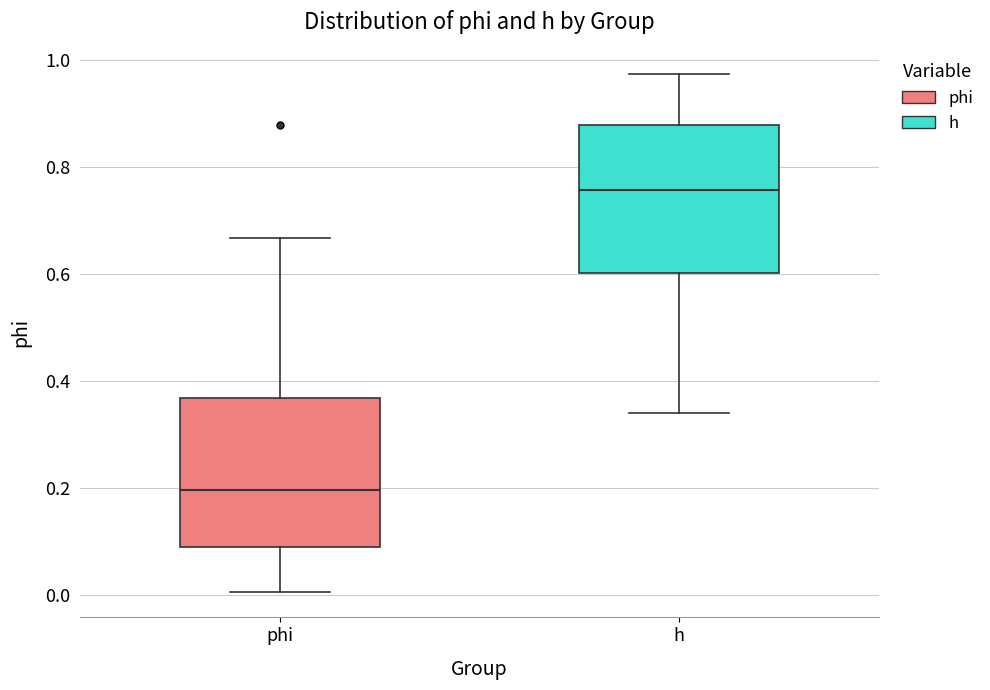

Reading left to right, read every box against the y-axis: the position of its median line, the range the box covers, and the ends of its whiskers. The values are not printed on the chart, so give them approximately, as read against the axis.

phi: median 0.20, box 0.08 to 0.36, whiskers 0.00 to 0.66
h: median 0.76, box 0.60 to 0.88, whiskers 0.34 to 0.98